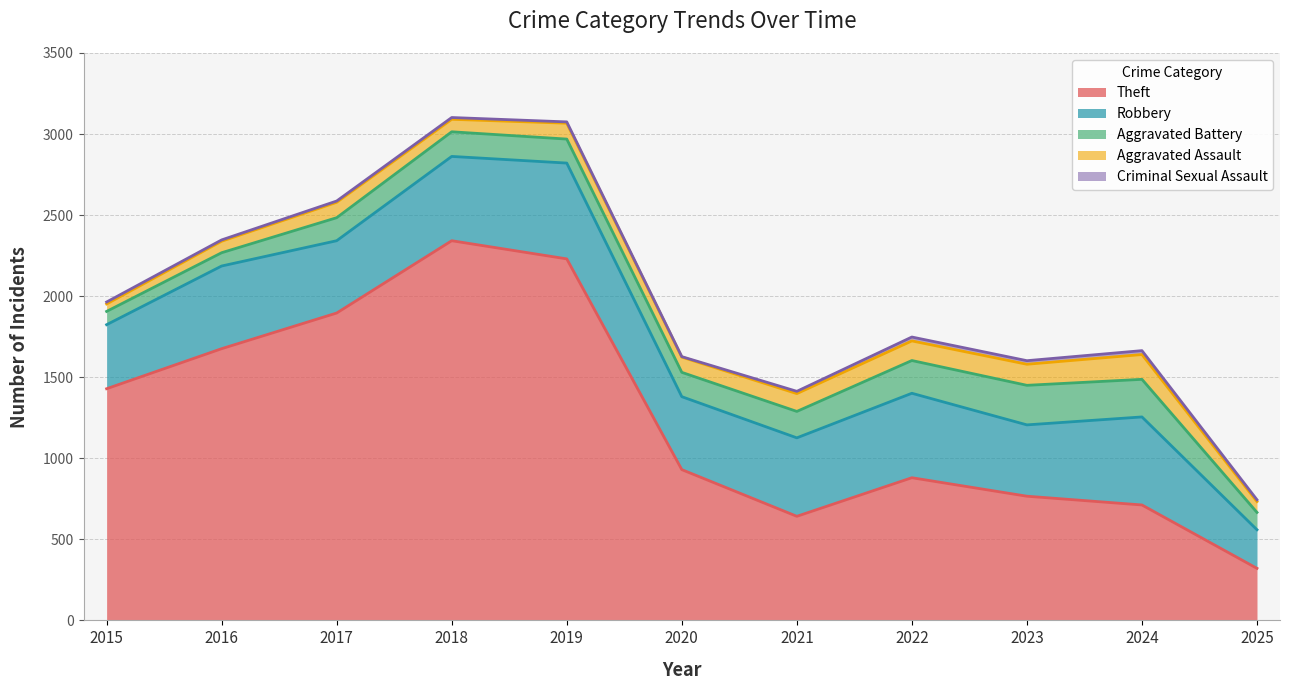

What is the sum of the Criminal Sexual Assault values at 2017 and 2015?

20